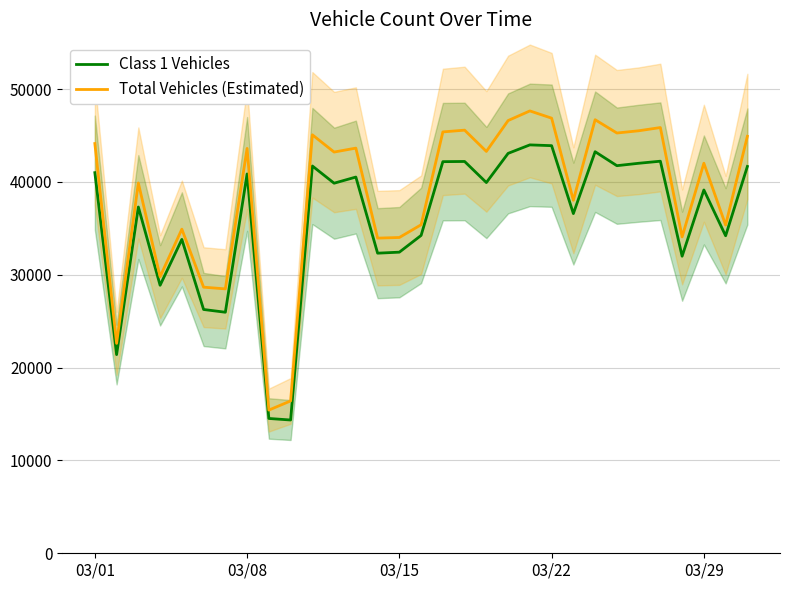

True or false: Class 1 Vehicles and Total Vehicles (Estimated) intersect in this chart.

False